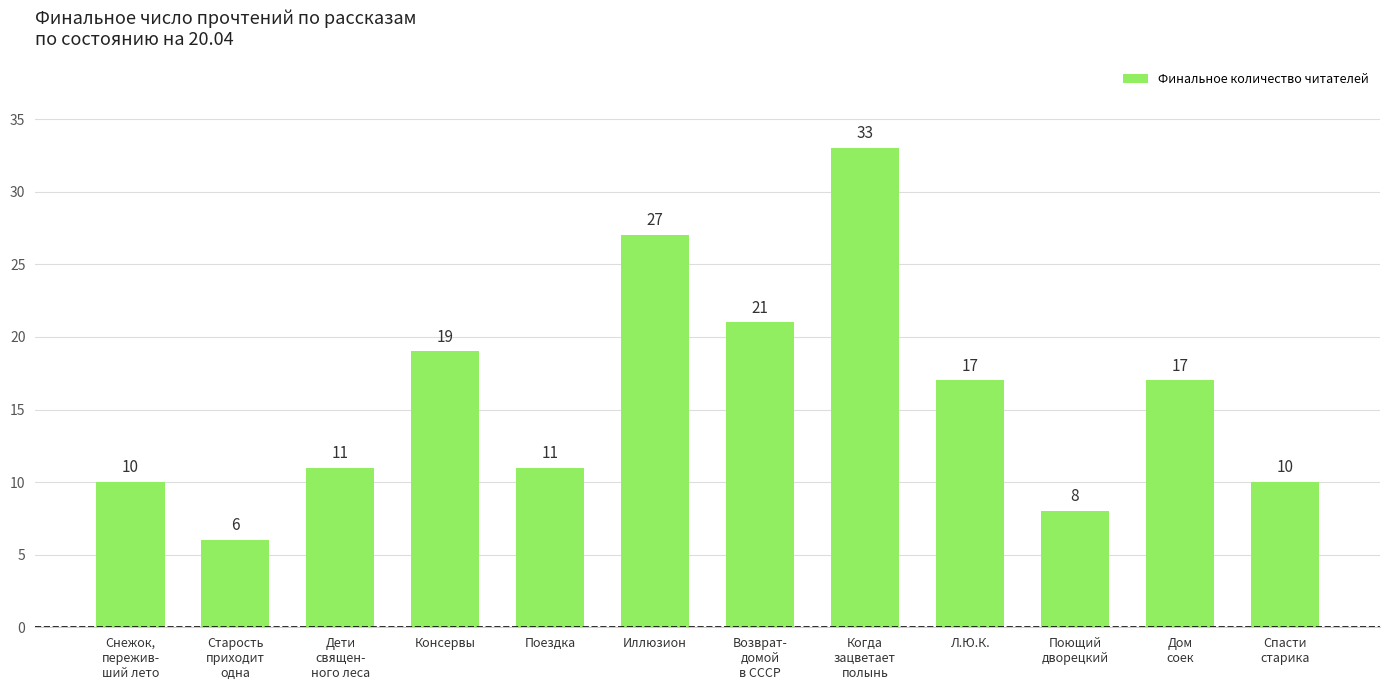

What value does the data have at Поющий
дворецкий?

8